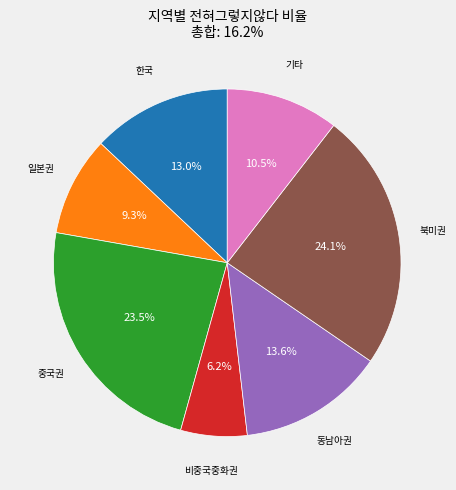

To the nearest percent, what is the difference between the largest and smallest slice percentages?

18%